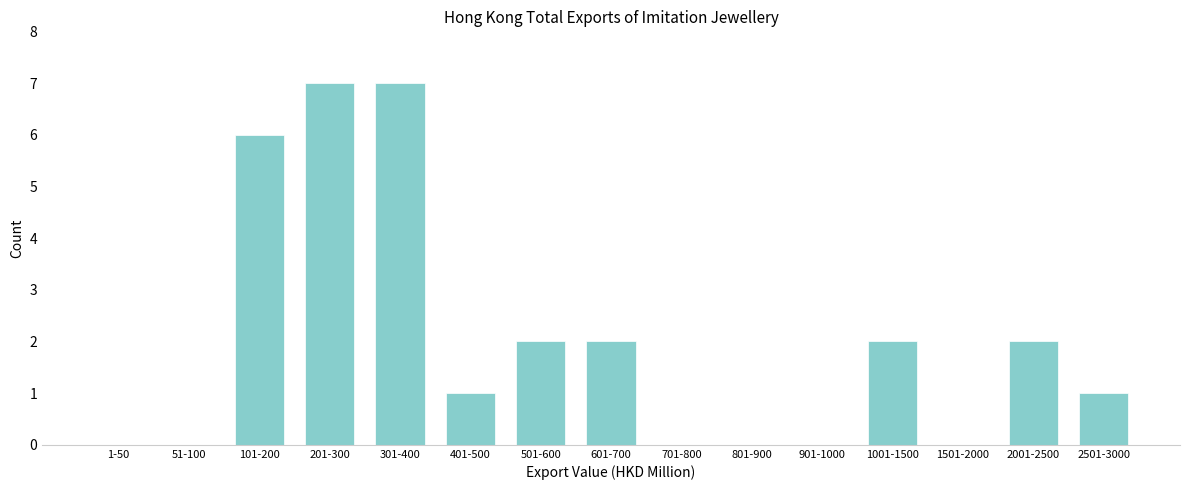

Reading right to left, extract all data points from this chart.

2501-3000=1	2001-2500=2	1501-2000=0	1001-1500=2	901-1000=0	801-900=0	701-800=0	601-700=2	501-600=2	401-500=1	301-400=7	201-300=7	101-200=6	51-100=0	1-50=0